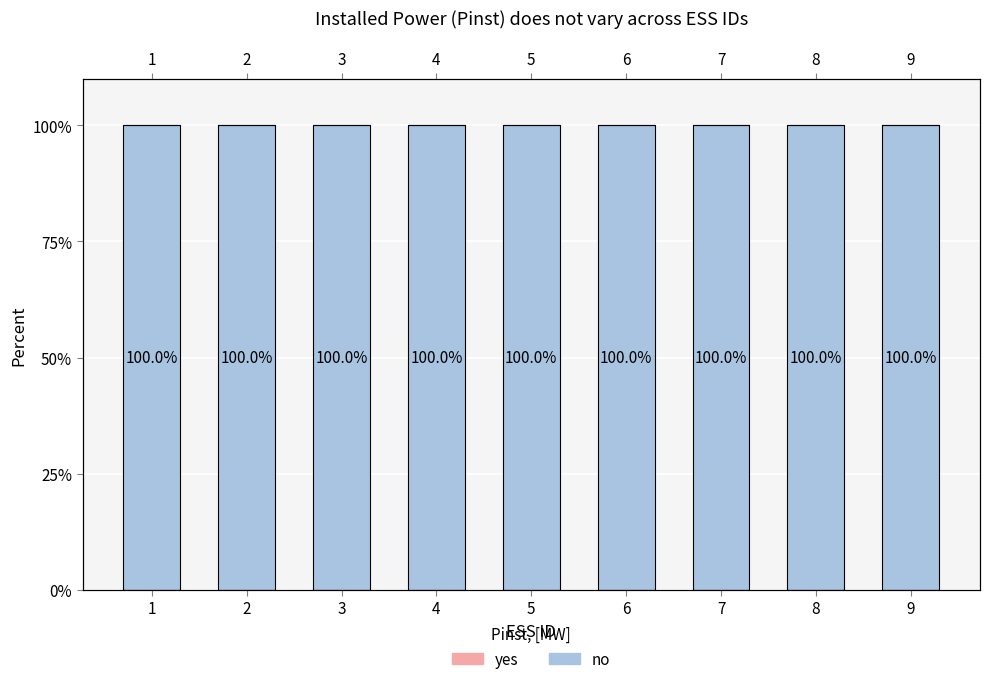

Rank the series at 8 from lowest to highest value.

yes, no